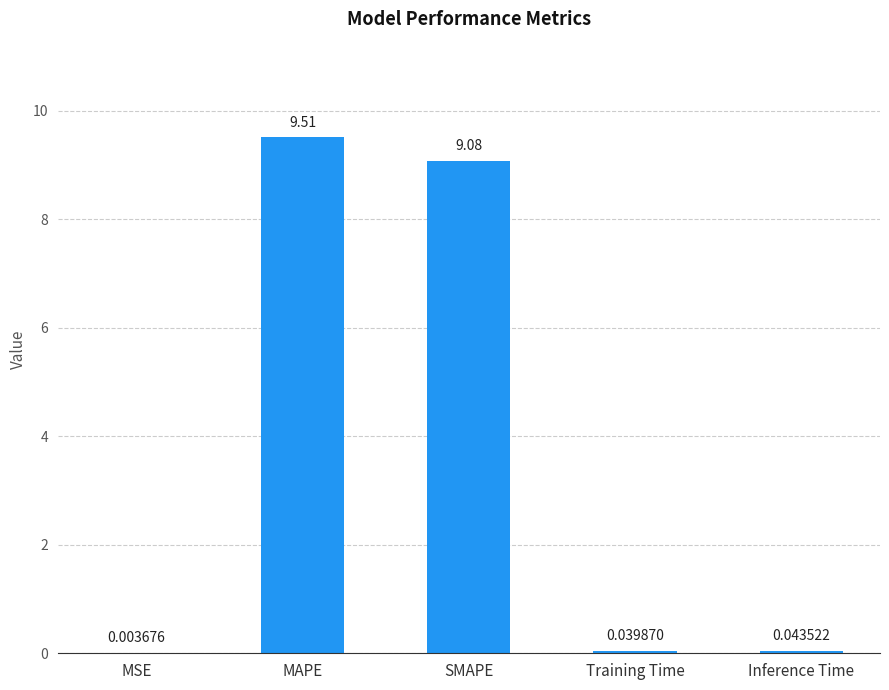

What is the greatest value displayed?

9.5